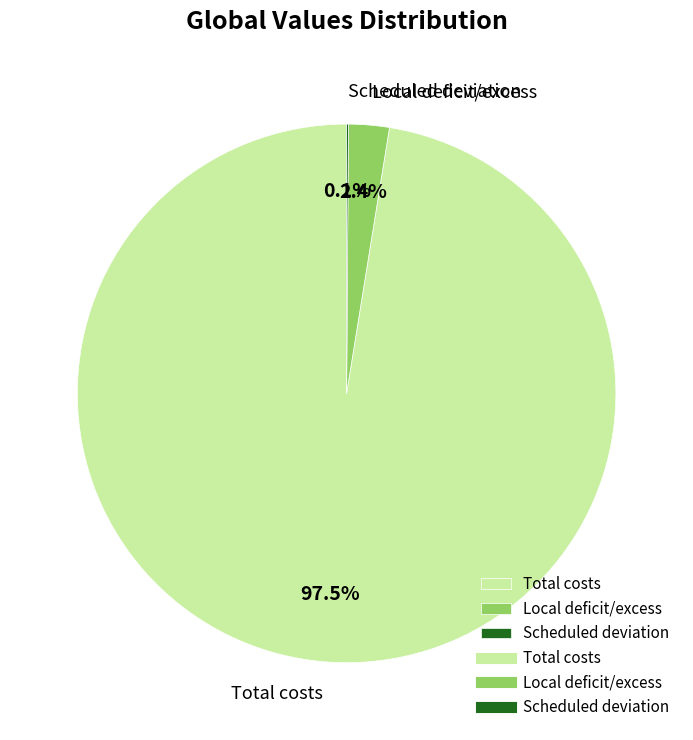

What portion of the pie excludes Local deficit/excess?

97.6%